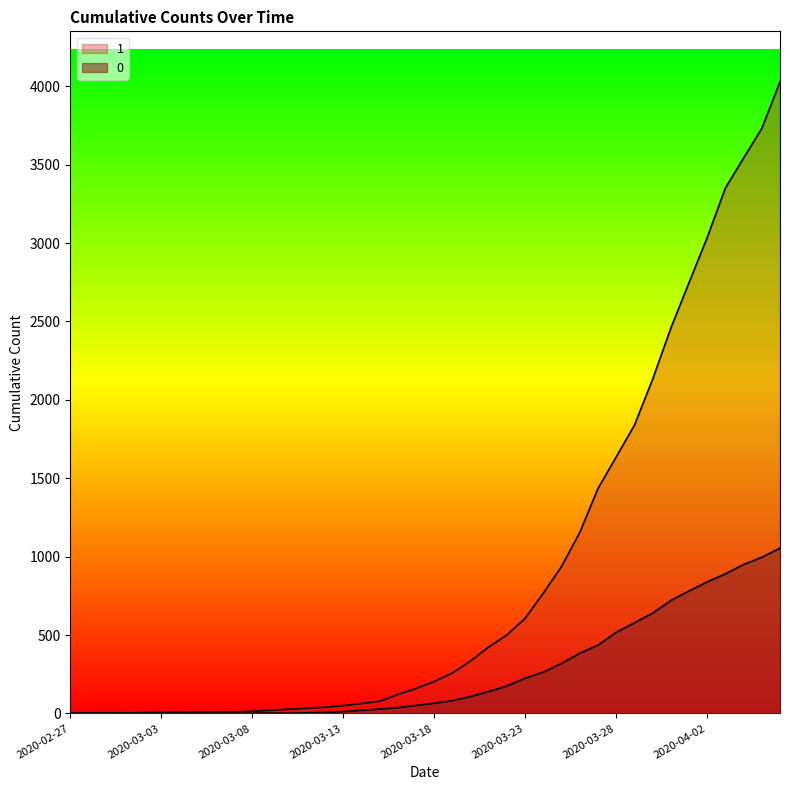

Which has a higher value, 2020-04-04 or 2020-03-15?

2020-04-04